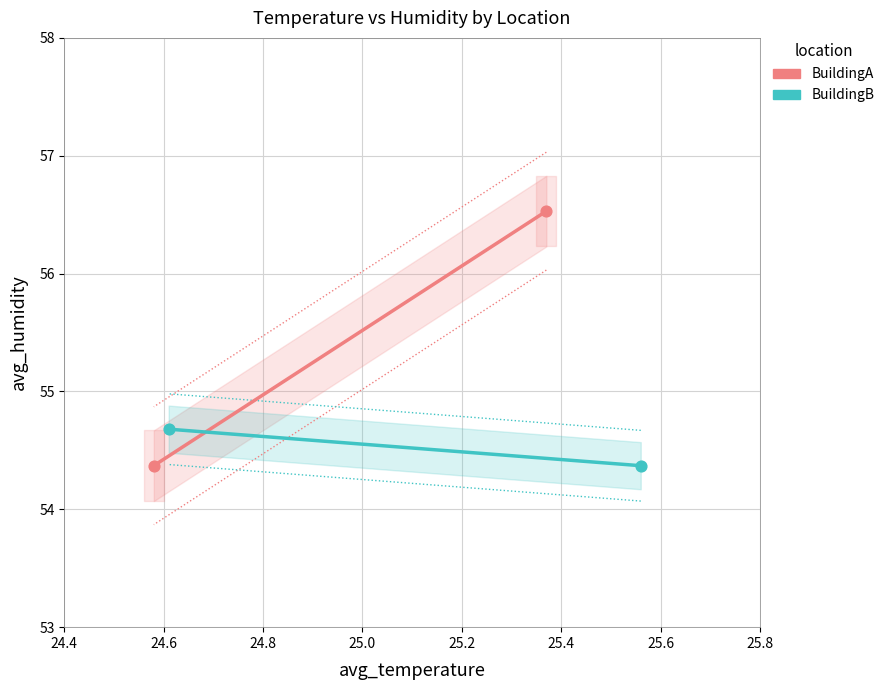

Which series reaches the maximum Y coordinate?

BuildingA